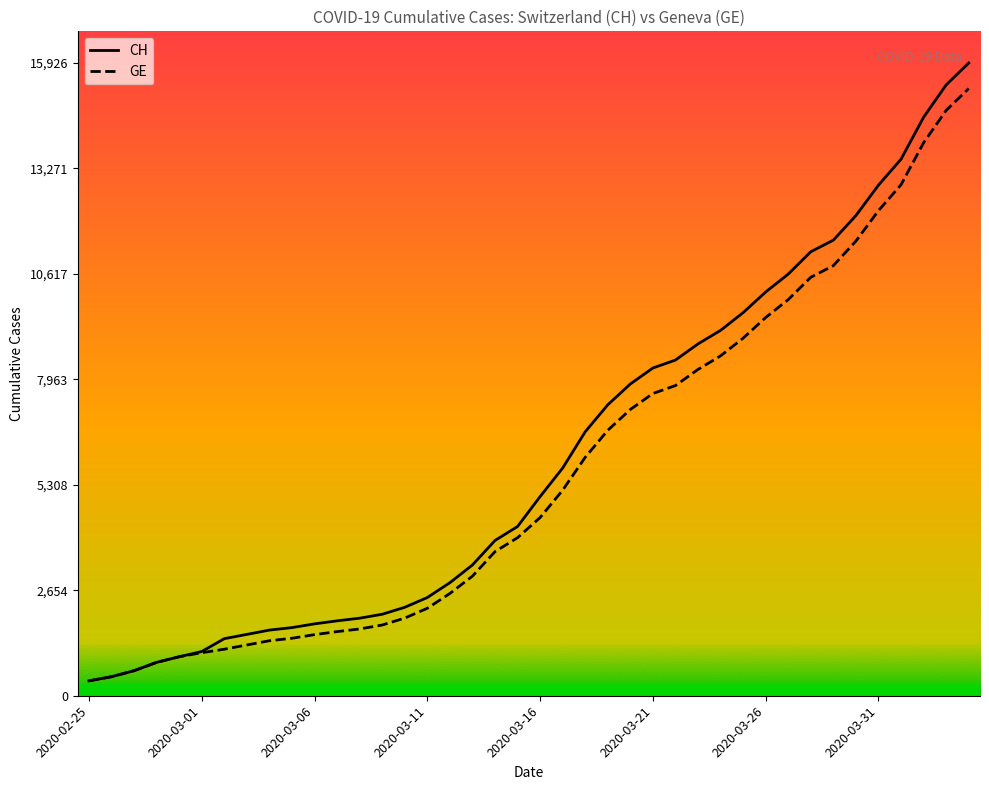

Which series has the largest range (max minus min)?

CH